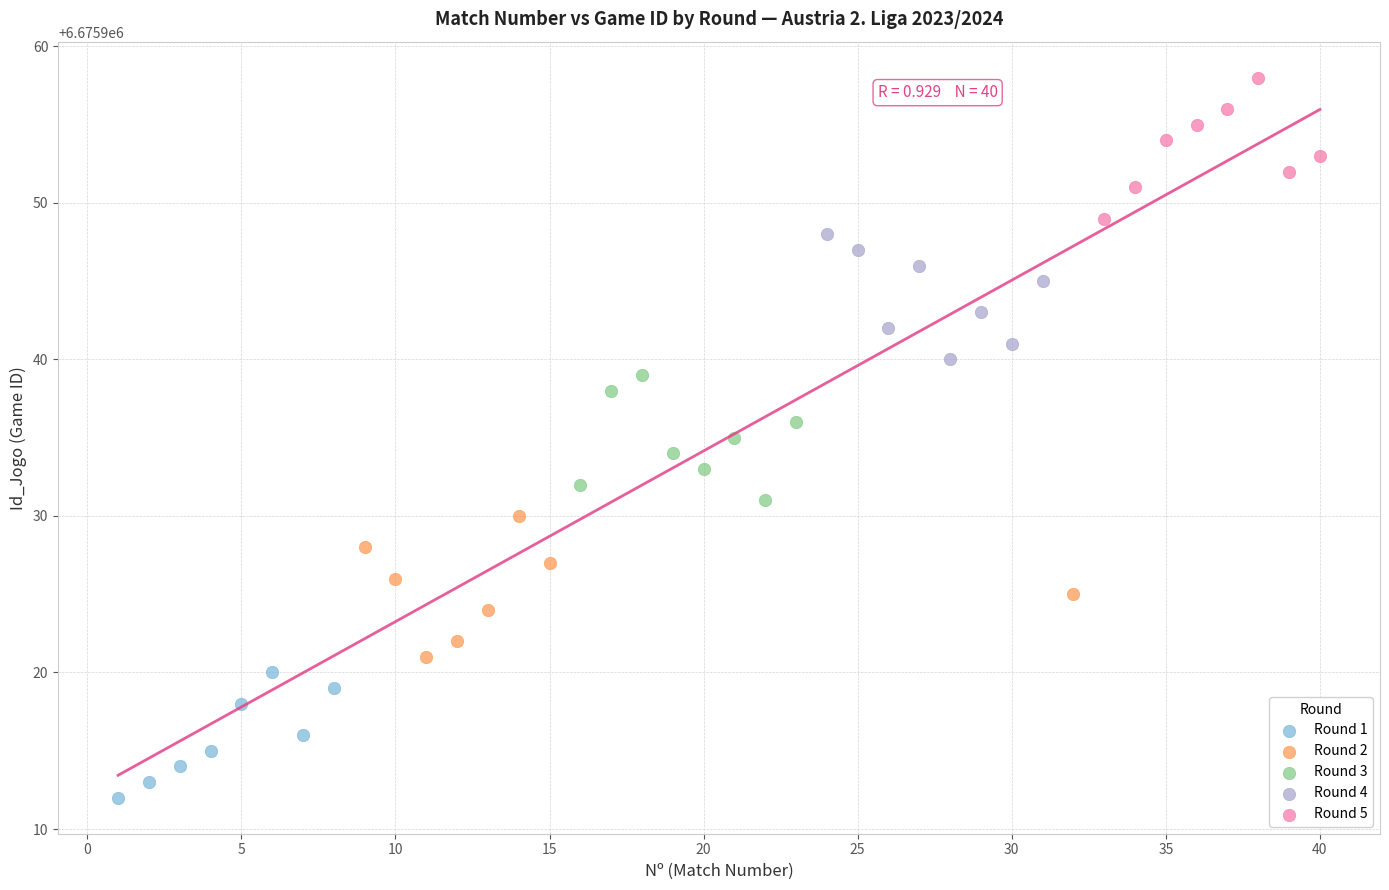

Which series reaches the minimum Y coordinate?

Round 1